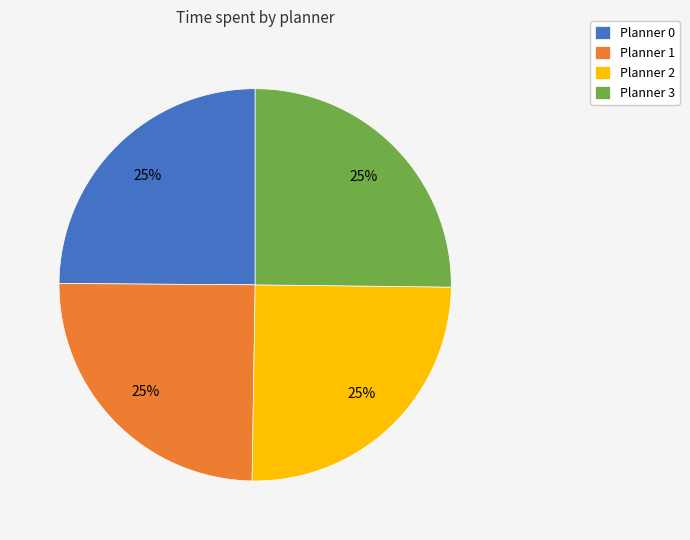

To the nearest percent, what percentage of the pie is Planner 2?

25%